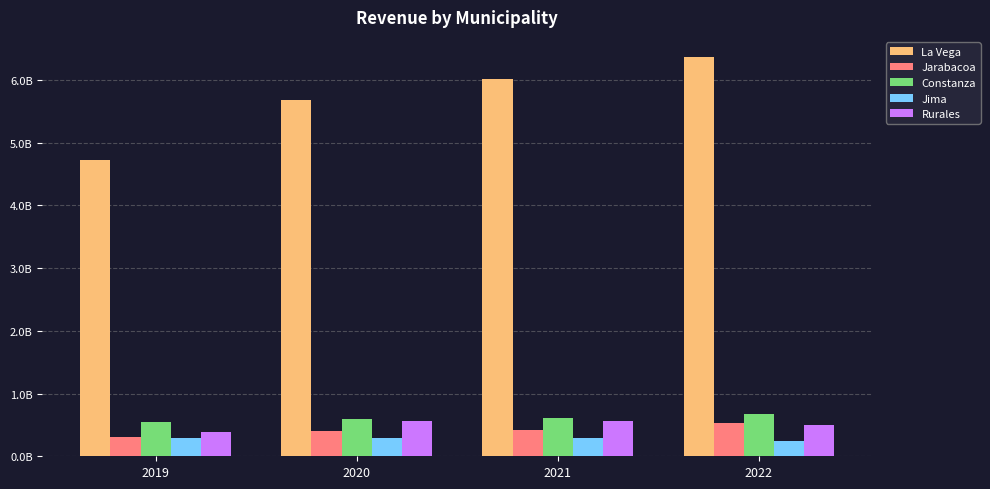

Reading left to right, what are all the values shown in this chart?

La Vega: 4723486401.6	5687356083.8	6010776244.8	6367200326.2
Jarabacoa: 311871071.2	401524874.5	422797110.9	537192442.4
Constanza: 545089646.0	594344459.5	606190265.0	669801555.6
Jima: 291580279.2	285372072.9	288110987.4	245543690.3
Rurales: 386780384.4	562709996.4	555337751.3	499007408.5